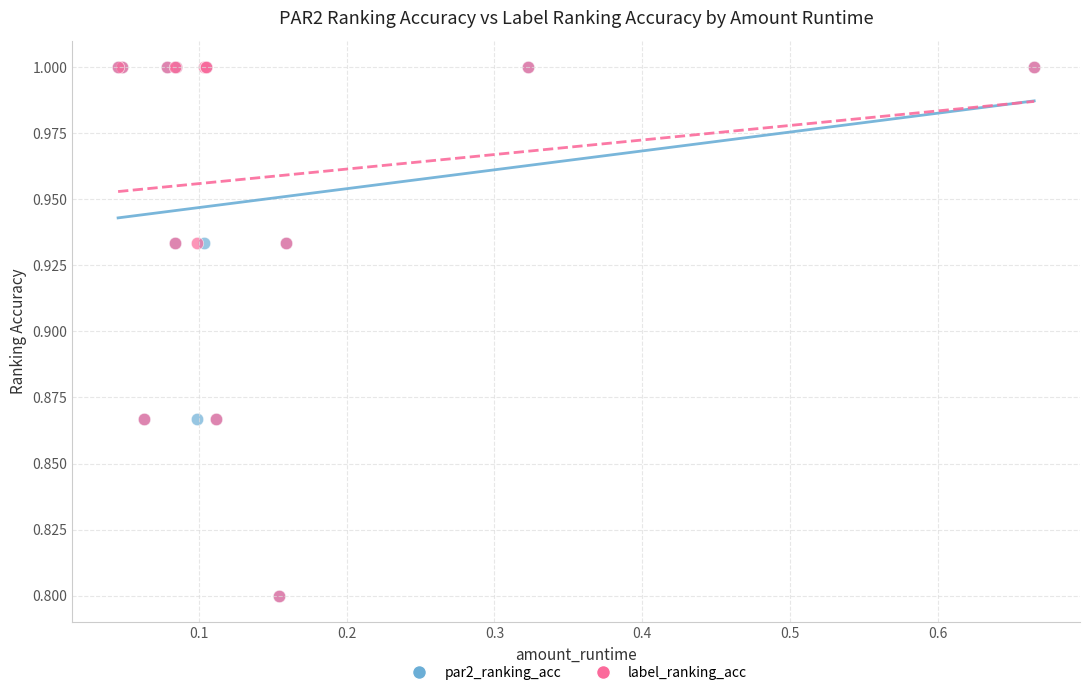

What are all the series names shown in the legend?

par2_ranking_acc, label_ranking_acc